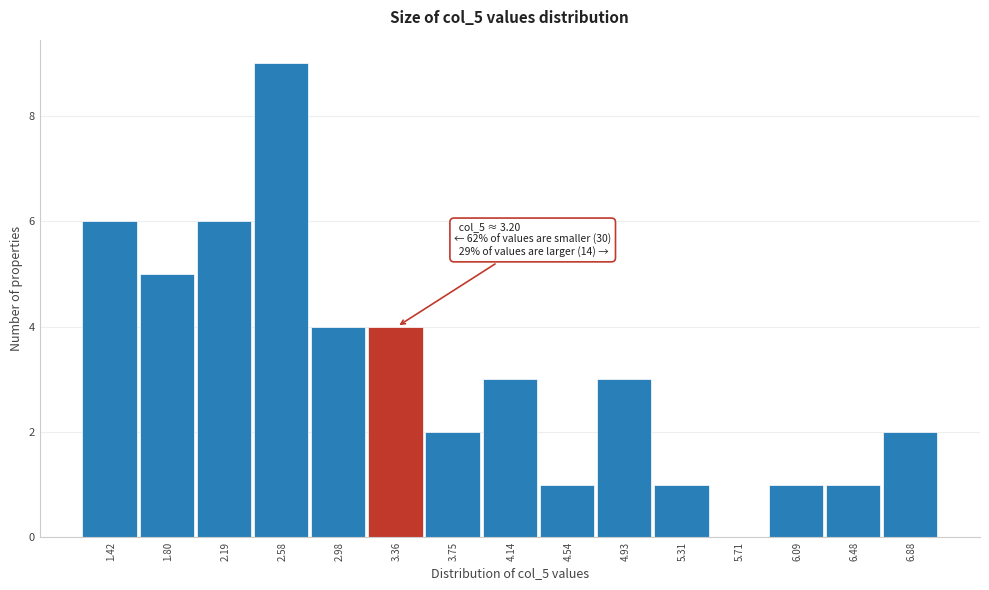

Which range on the x-axis has the tallest bar?

2.39 to 2.78